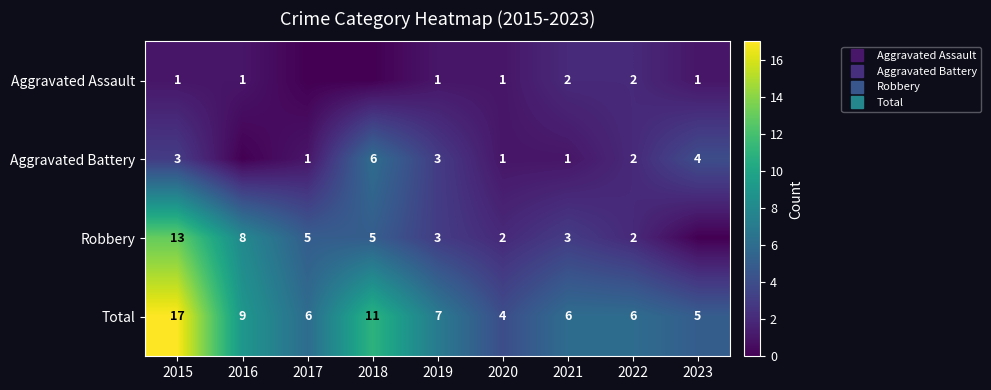

How many values in the Aggravated Battery series exceed 2?

4